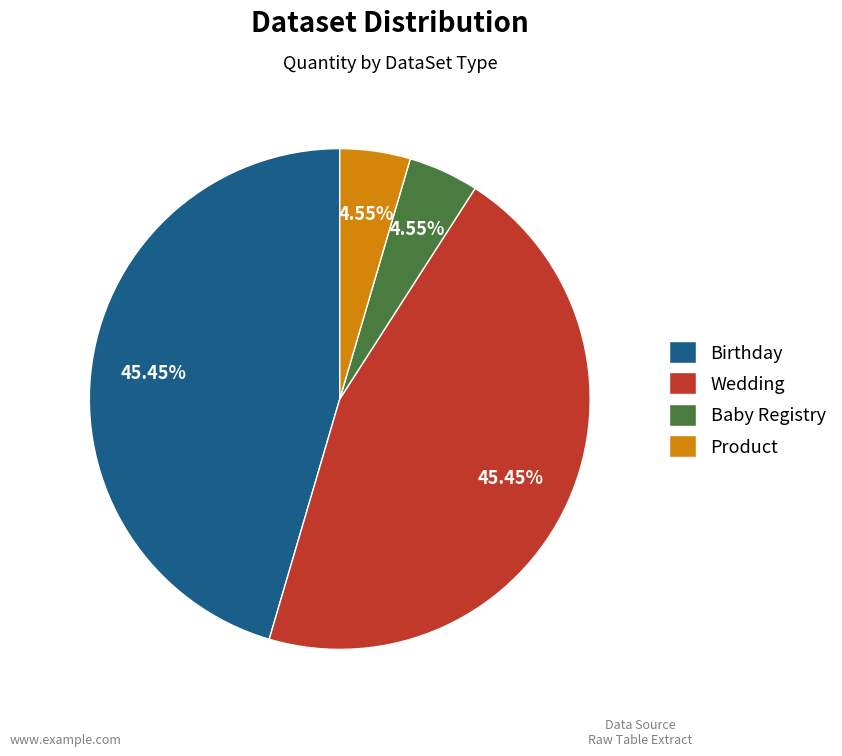

The Wedding slice represents 45% of the pie. True or false?

True